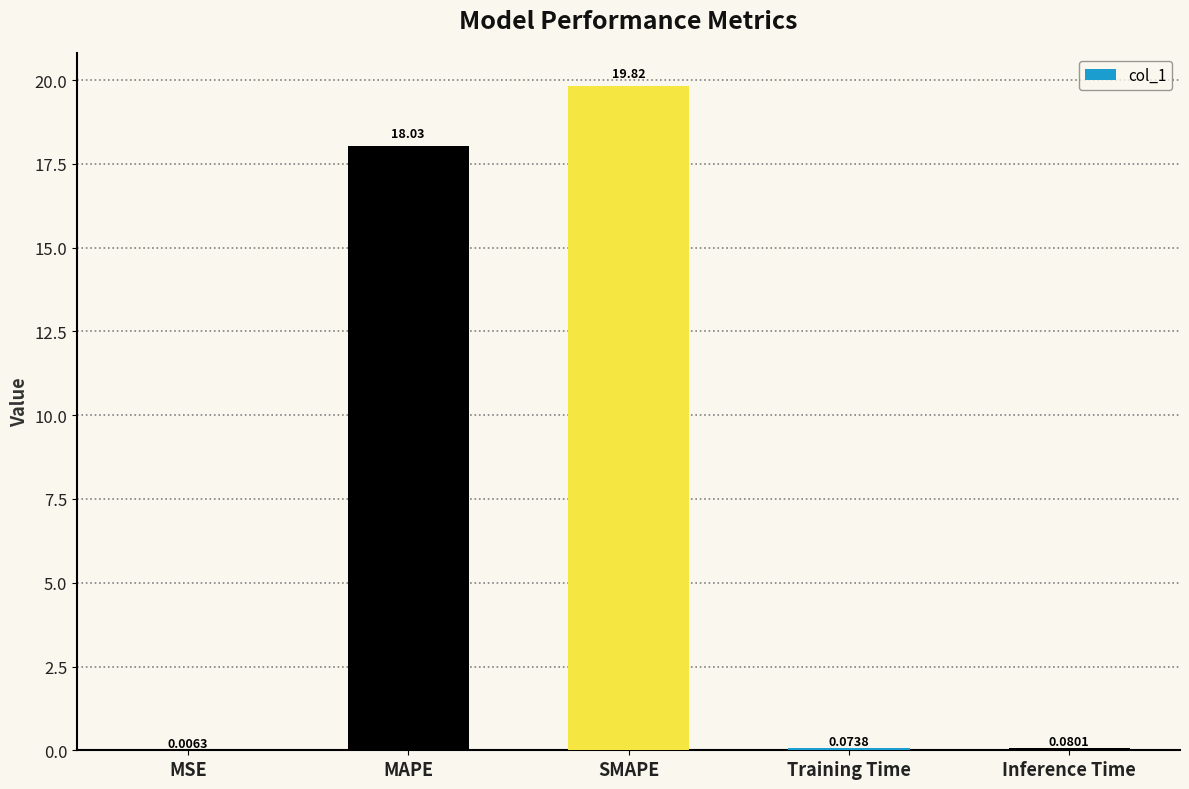

What value does the data have at SMAPE?

19.8